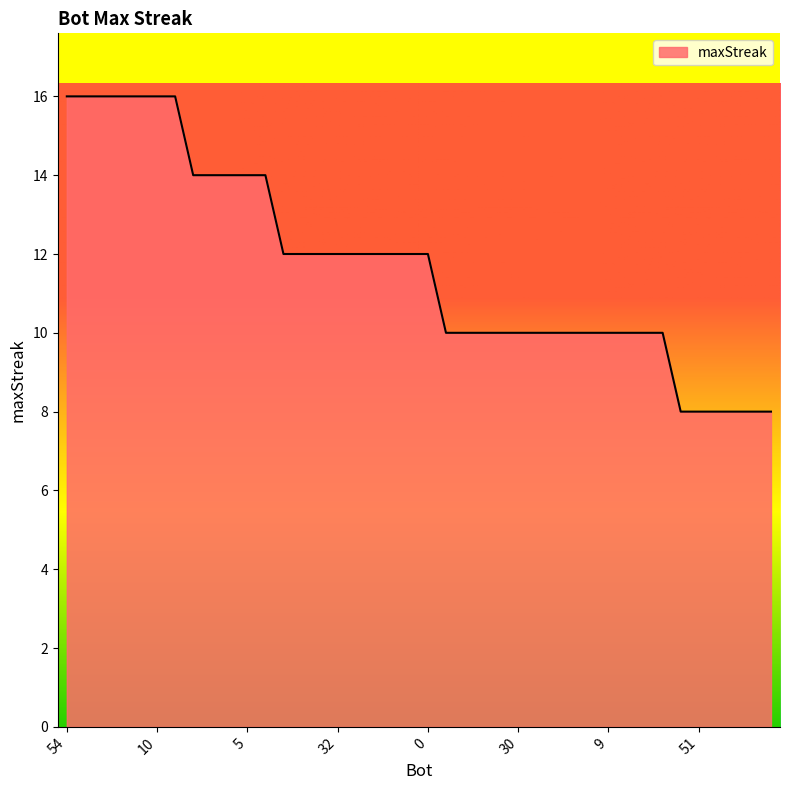

What is the greatest value displayed?

16